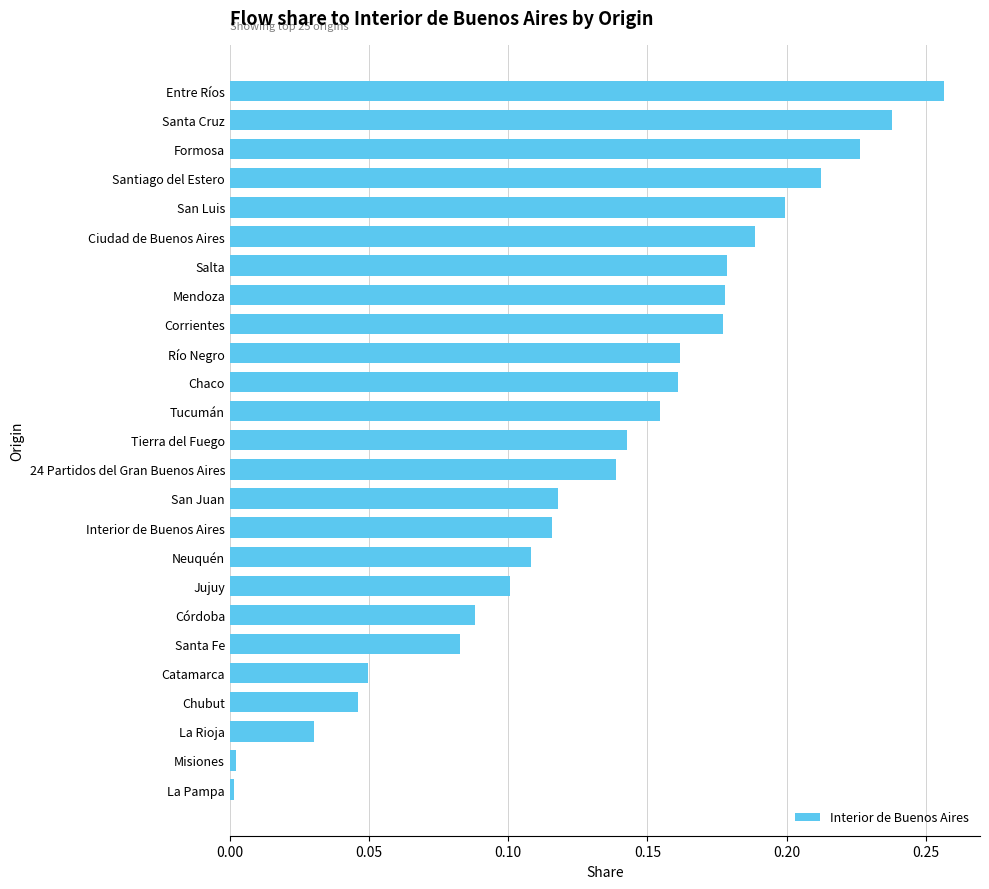

The value at Interior de Buenos Aires is 0.1. True or false?

True